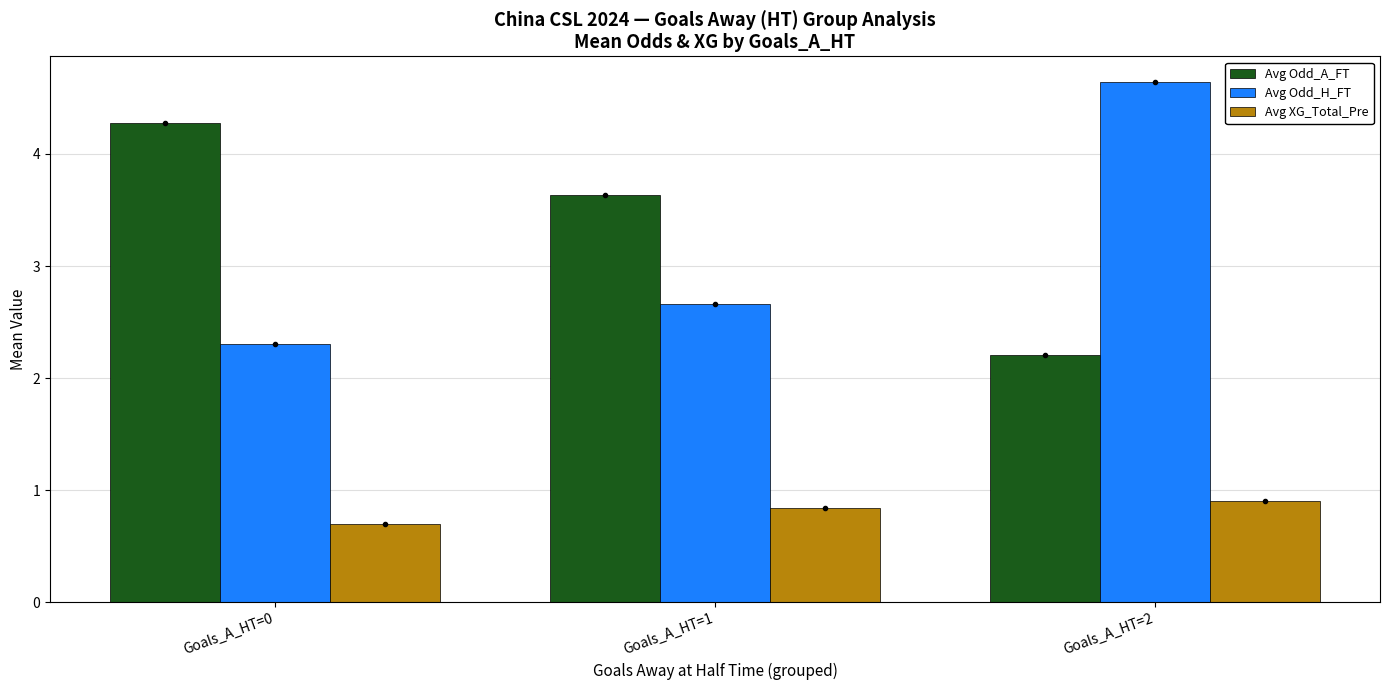

What is the value of the Avg Odd_H_FT bar at the 1st from the left?

2.3